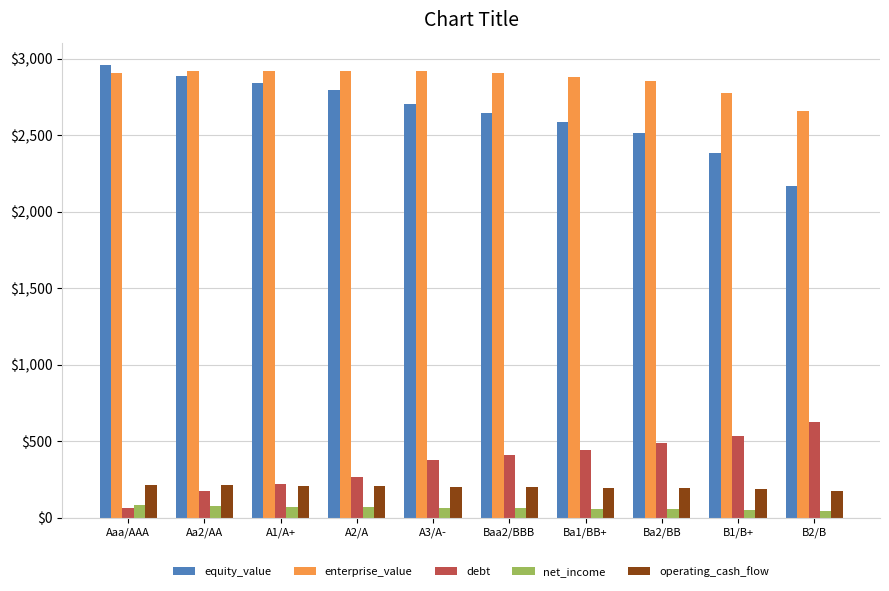

At Ba2/BB, list the series in order from smallest to largest.

net_income, operating_cash_flow, debt, equity_value, enterprise_value